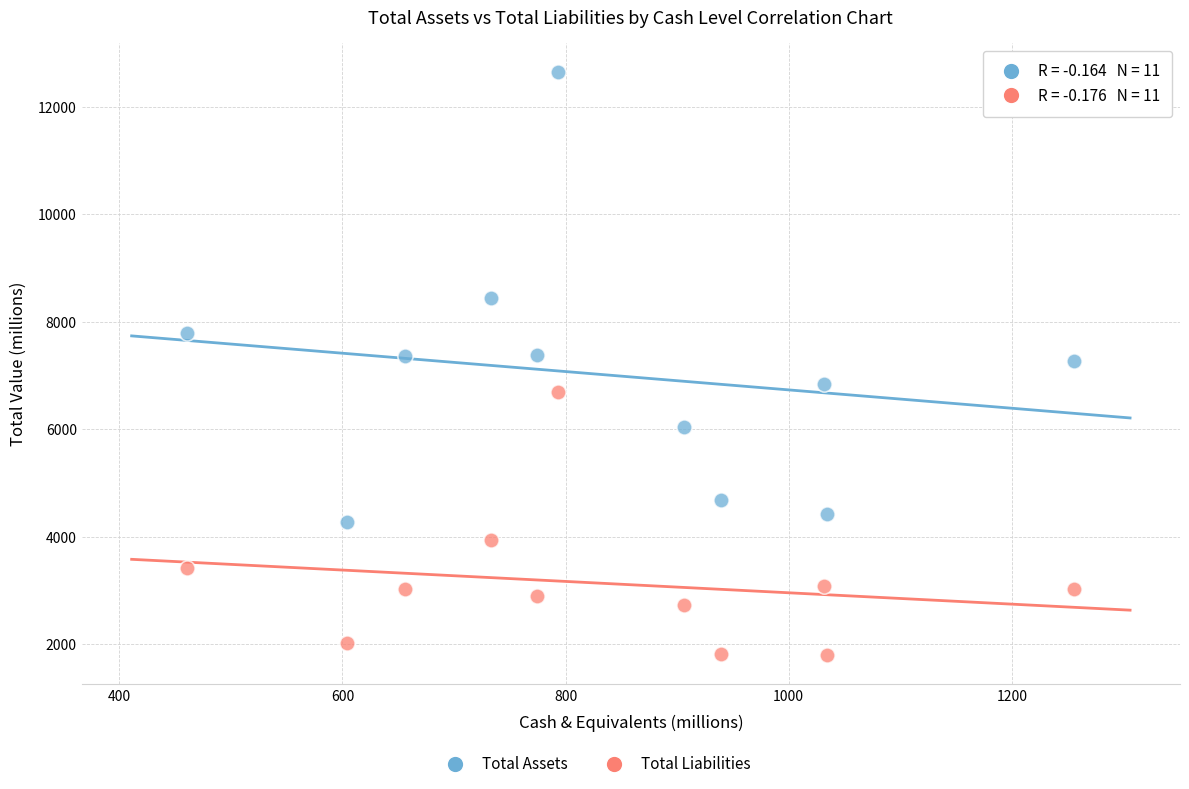

Across all data points, what is the range of Y values (max minus min)?

10849